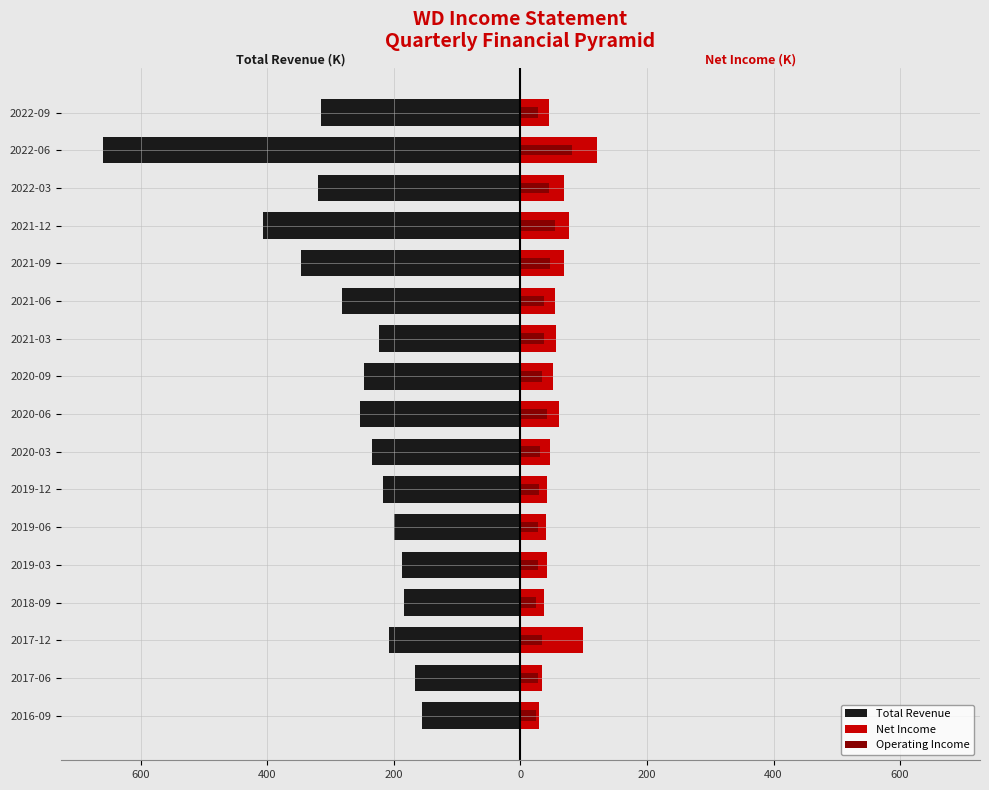

What is the value of the Net Income bar at the 10th from the left?

51.7